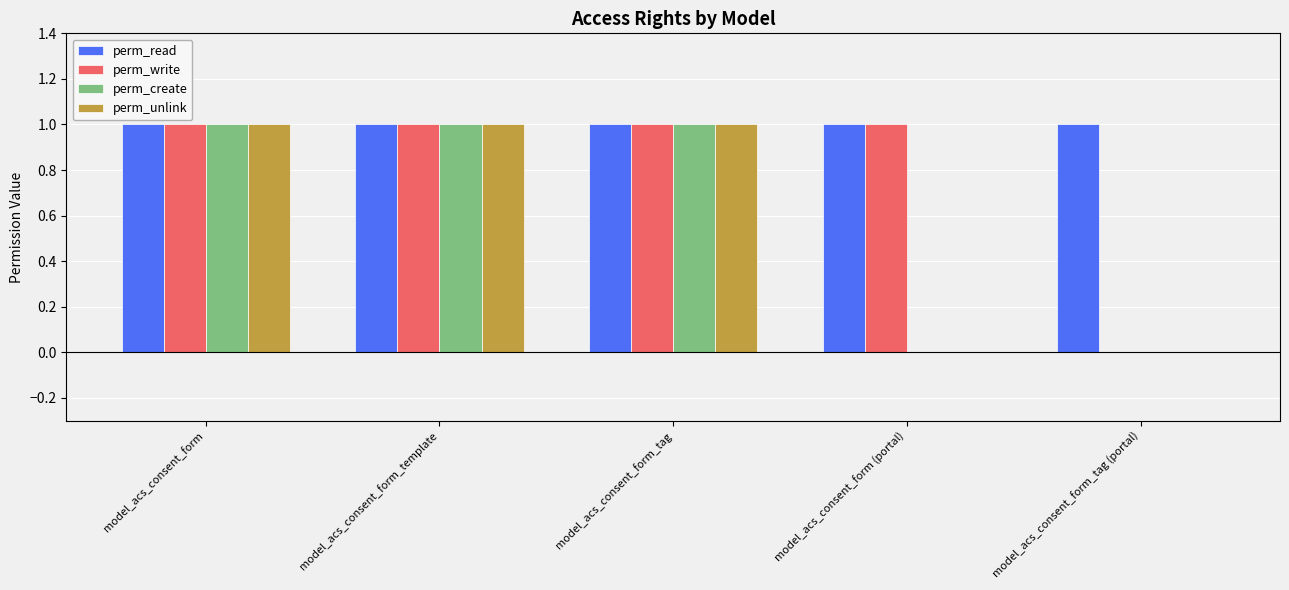

The perm_create series shows 1 at model_acs_consent_form. True or false?

True